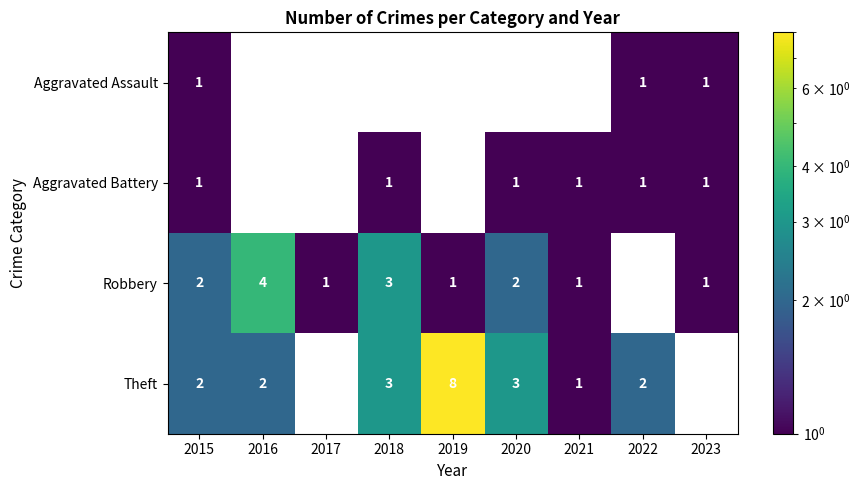

True or false: Robbery has a value of 4 at 2016.

True